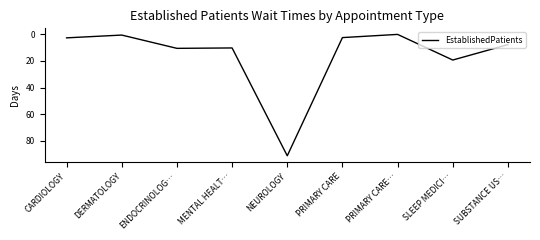

True or false: there are more than 1 points higher than both neighbors.

True